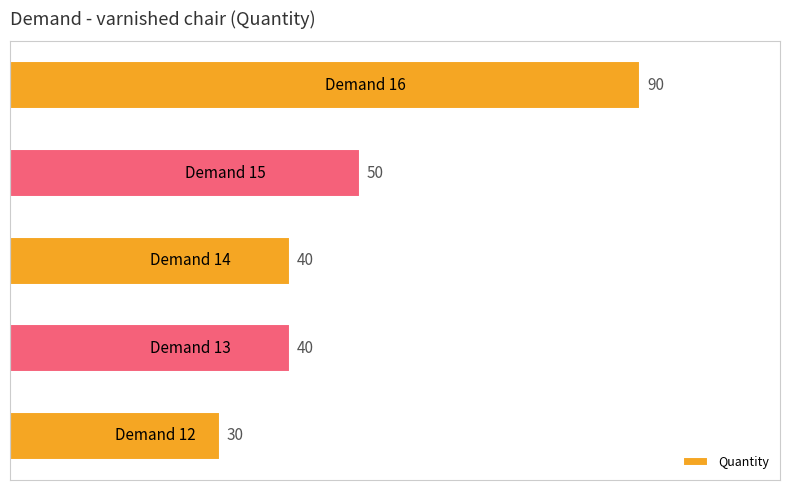

What is the average value?

50